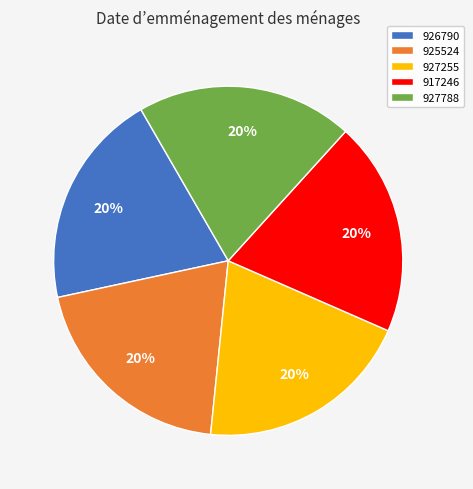

To the nearest percent, what percentage of the pie is 927788?

20%